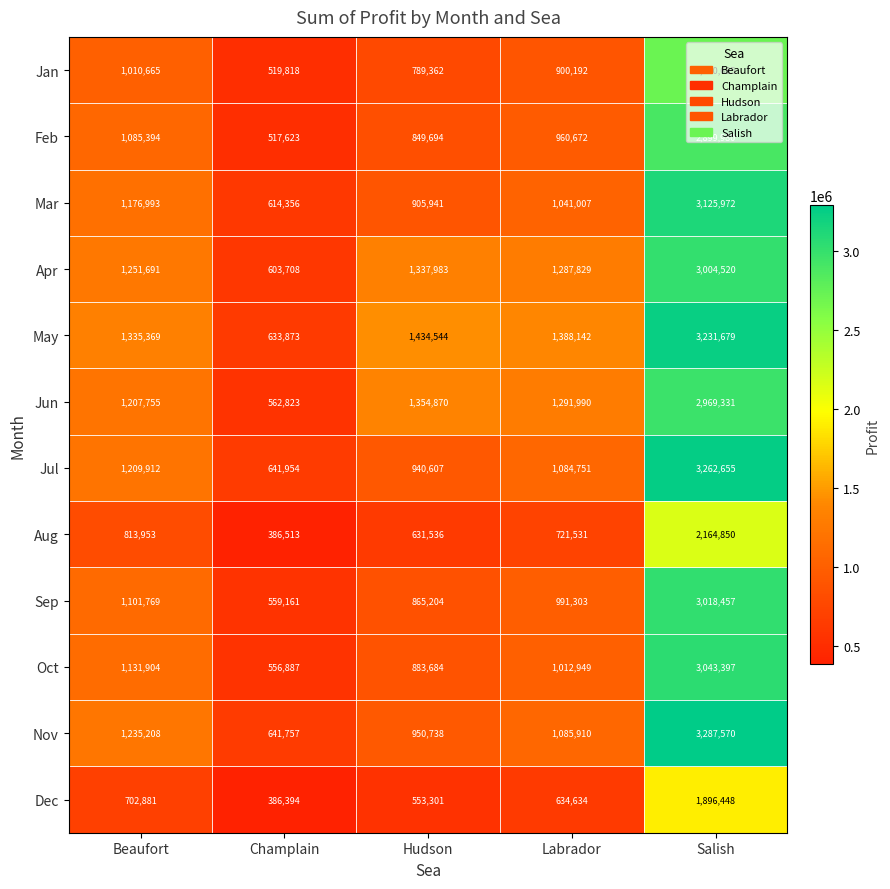

The Nov series shows 641757 at Champlain. True or false?

True